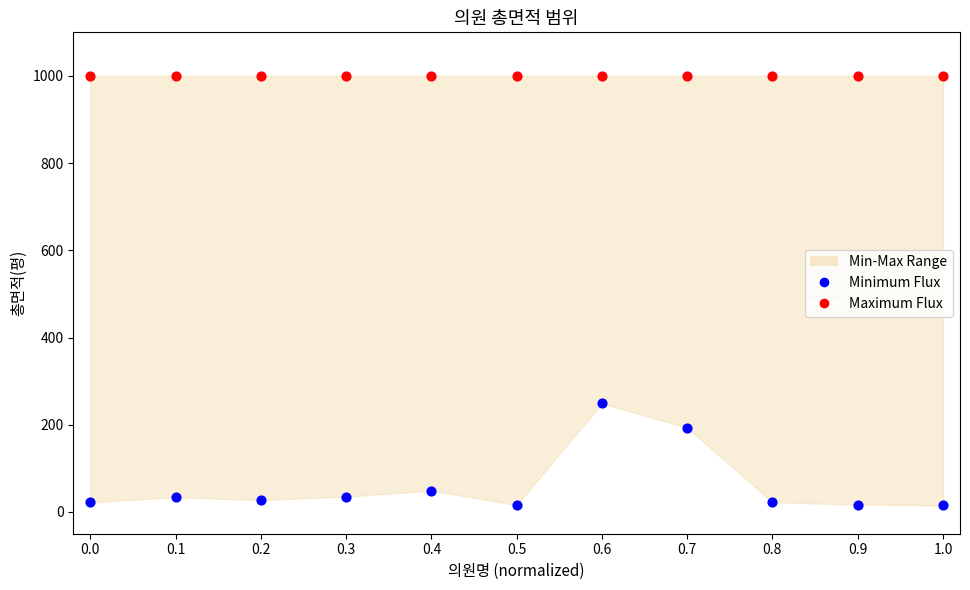

Which series contains the highest Y value?

Maximum Flux